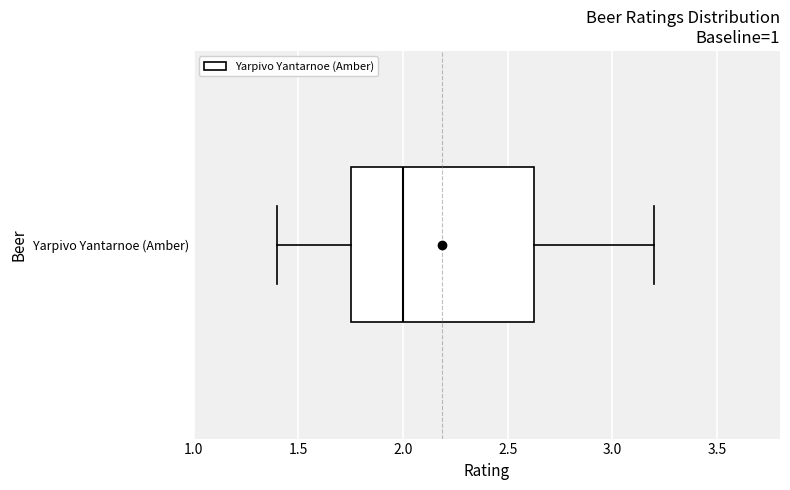

Where is the left edge of the box for Yarpivo Yantarnoe (Amber) on the x-axis? The values are not printed on the chart, so give them approximately, as read against the axis.

1.75